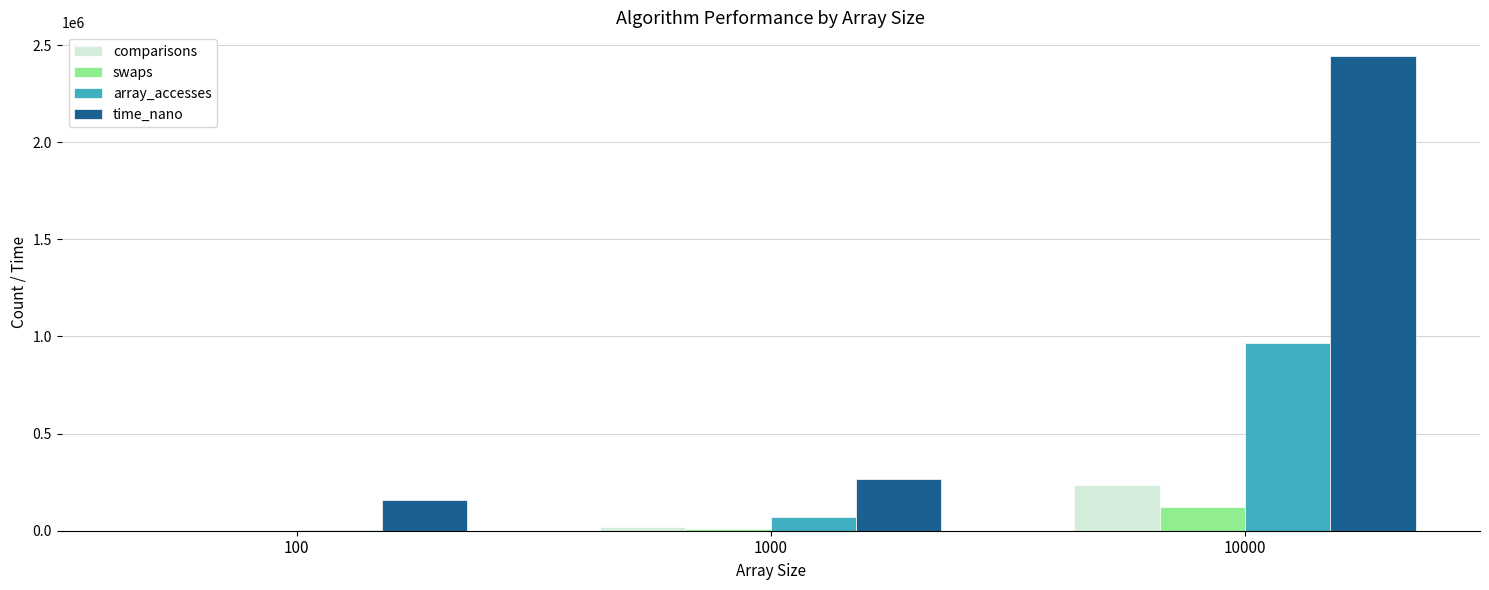

True or false: array_accesses has a value of 1708493 at 10000.

False